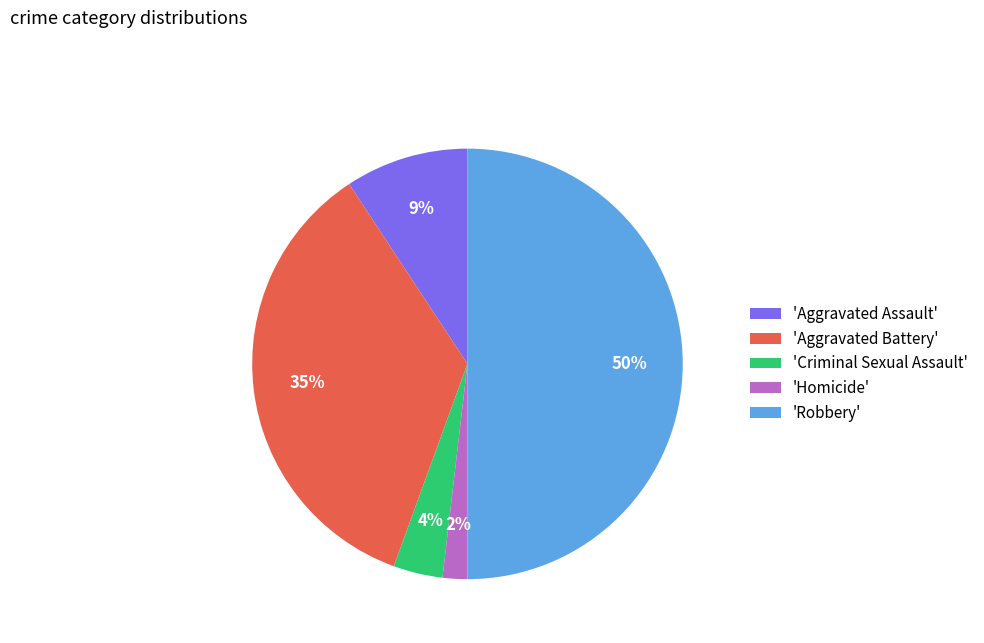

Which category has the biggest portion of the pie?

'Robbery'